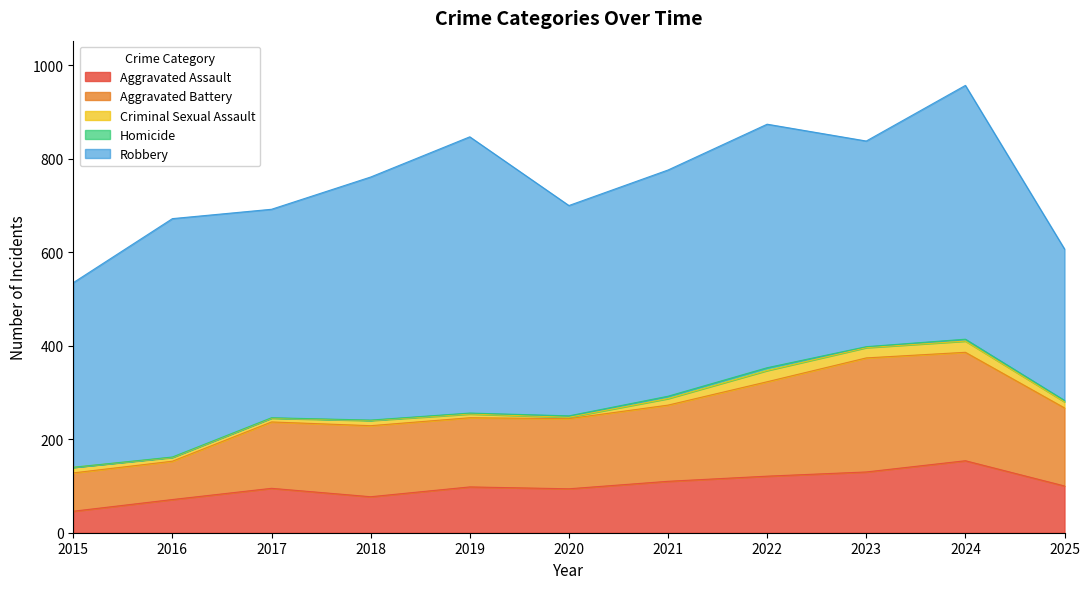

Where does the Robbery series first go above 484?

2016